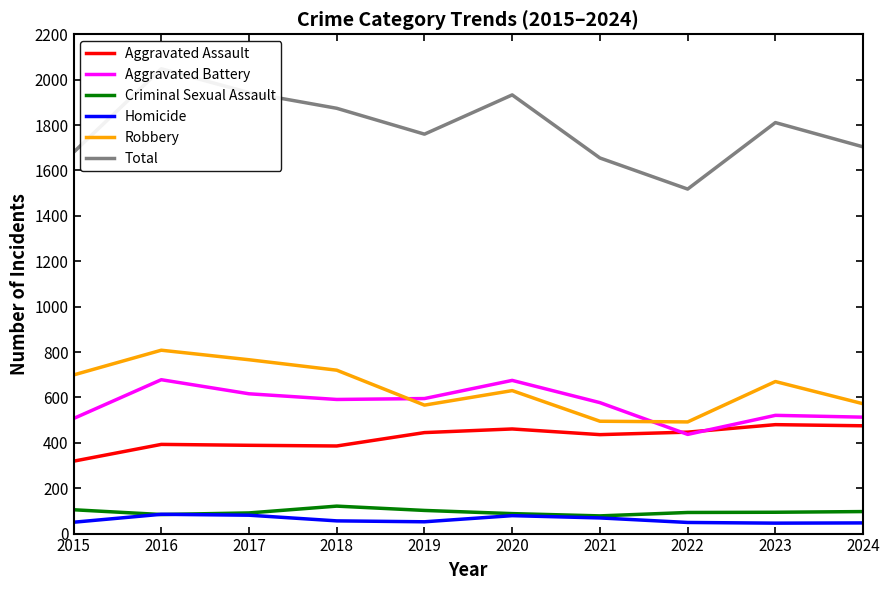

True or false: Criminal Sexual Assault and Robbery intersect in this chart.

False